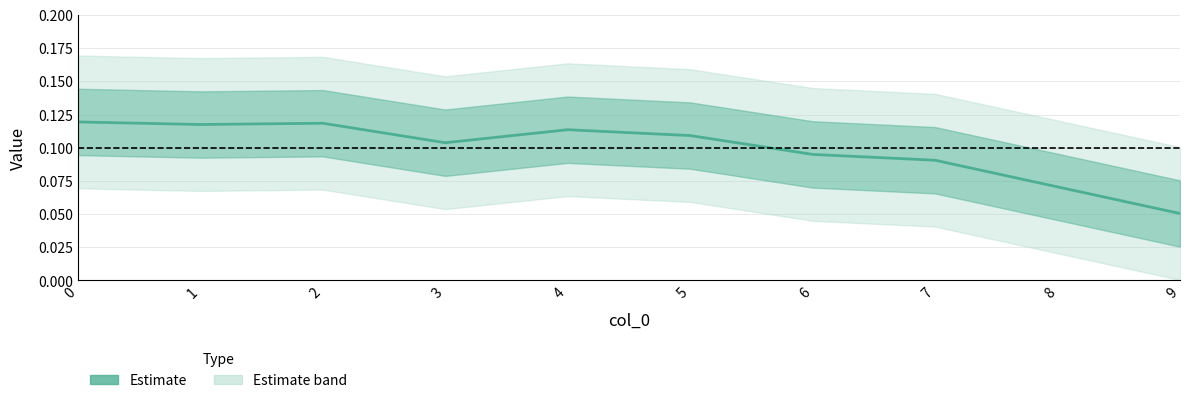

The value at 3 is 0.1. True or false?

True